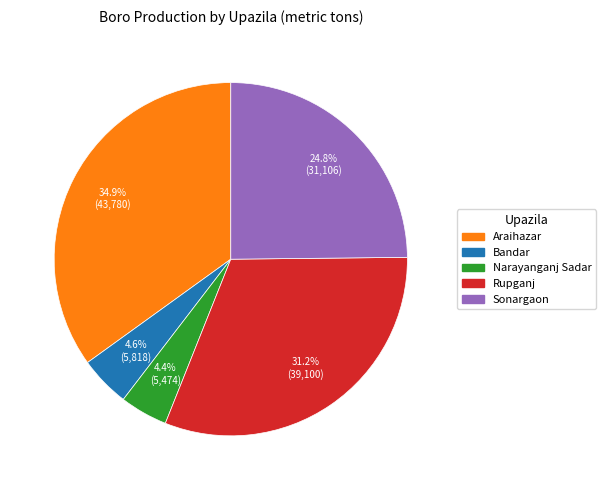

Count the number of slices in the pie.

5